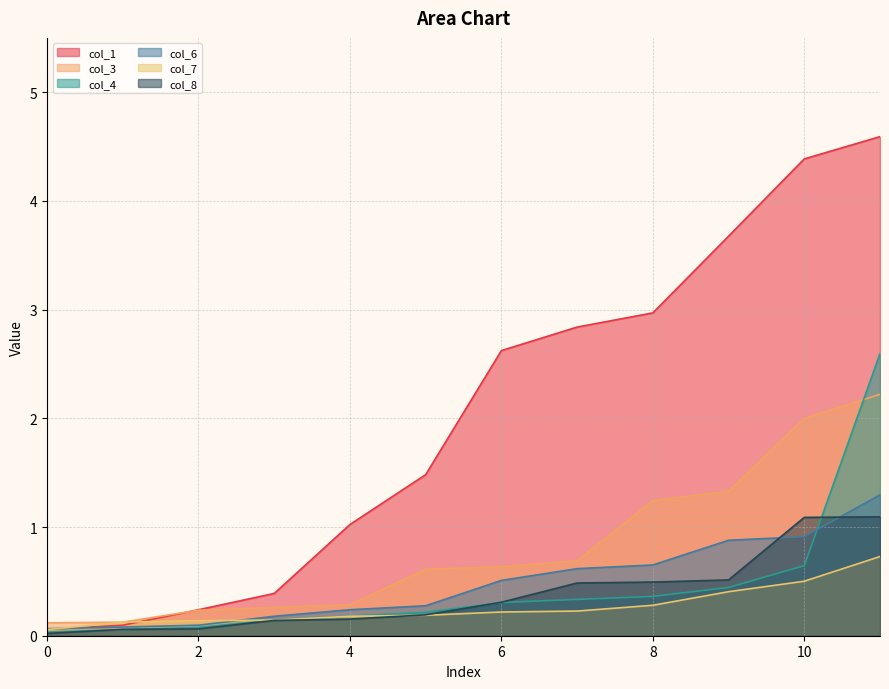

Is the value of col_6 at 9 greater than the value of col_3 at 2?

Yes